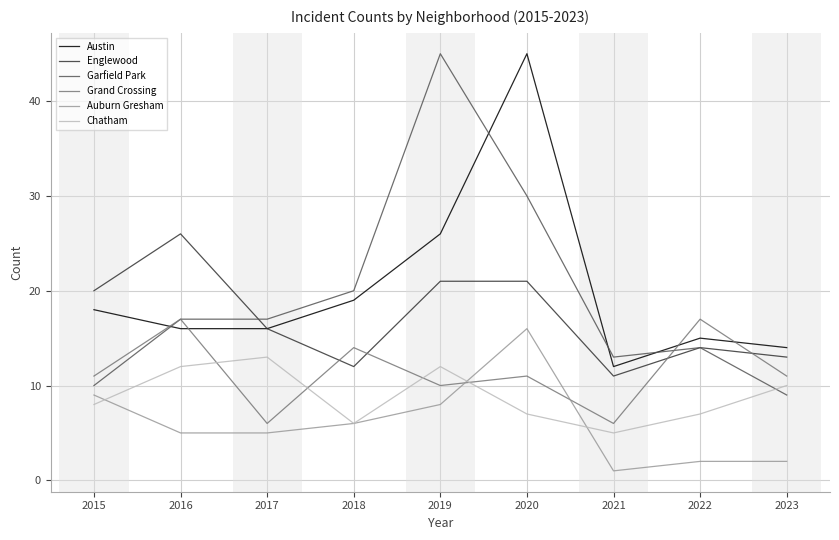

At which category is the sum across all series the highest?

2020